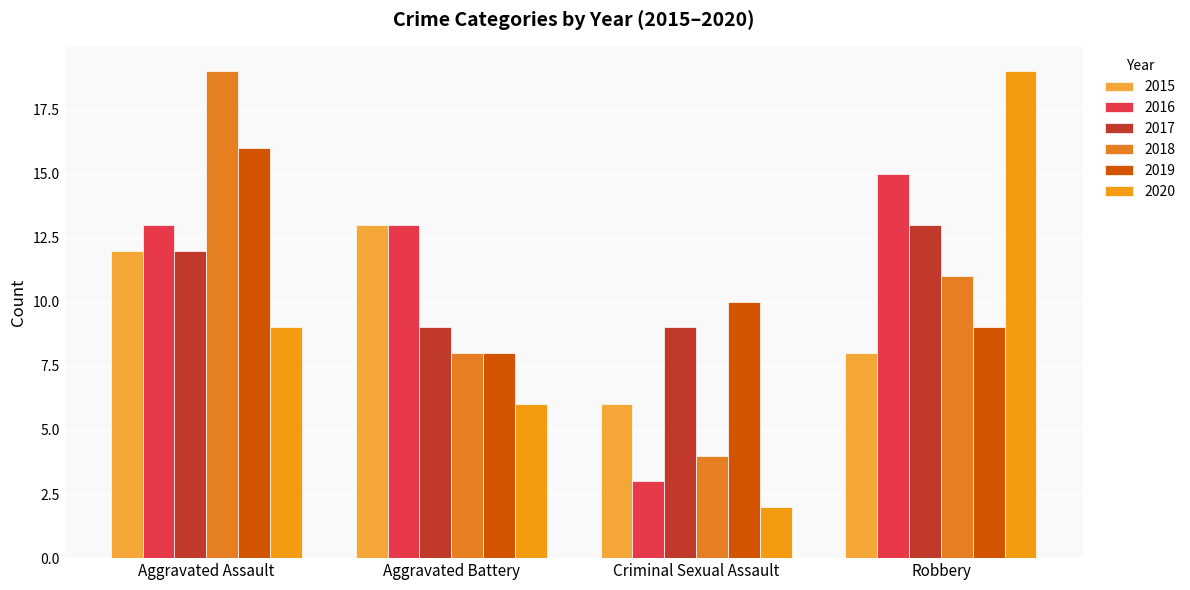

What is the maximum value shown in the chart?

19